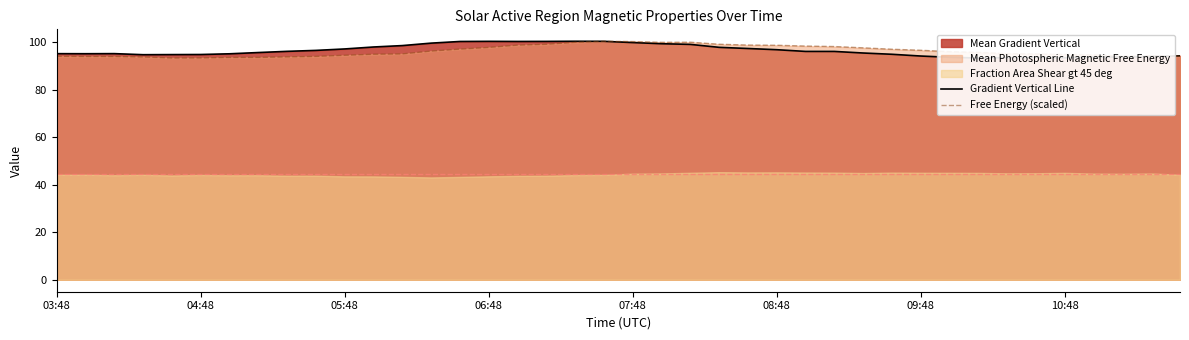

True or false: Free Energy (scaled) has a value of 134.1 at 03:48.

False